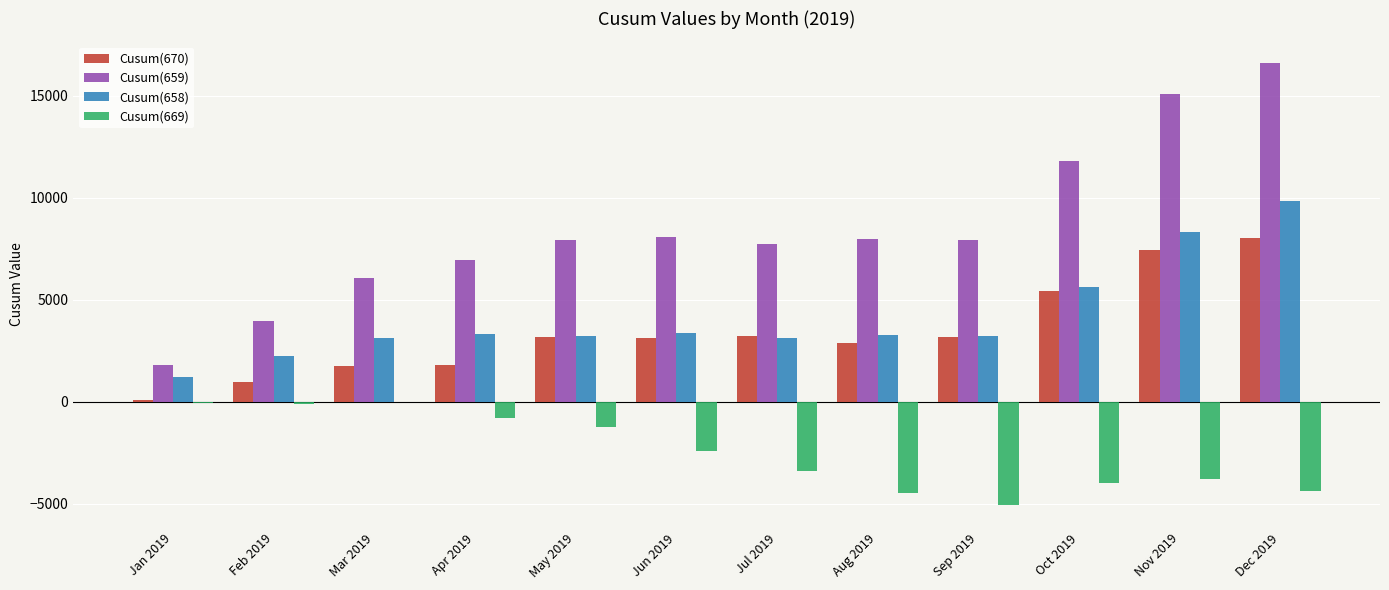

Which series has the largest total across all categories?

Cusum(659)